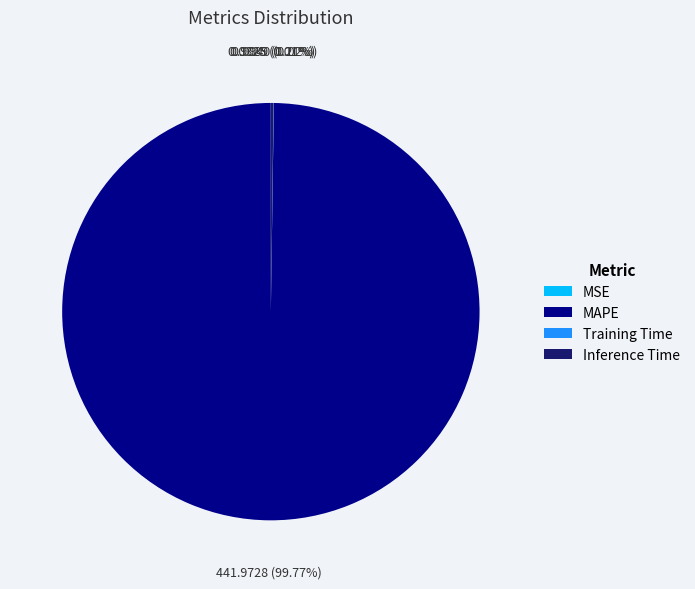

Is there a majority slice in this chart?

Yes